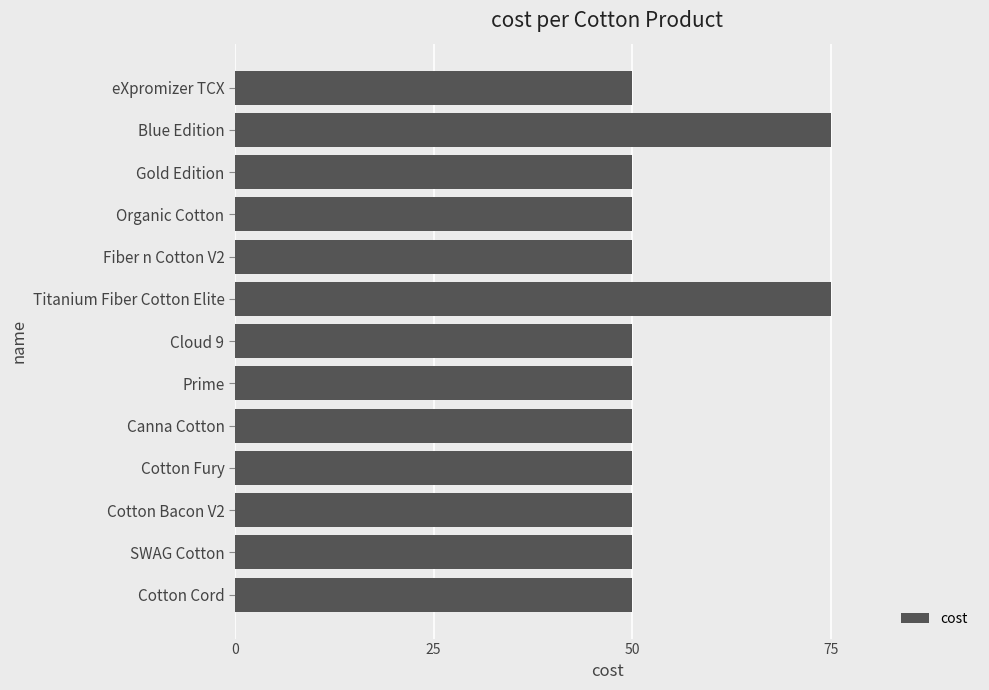

The chart shows a value of 33 at Cotton Cord. True or false?

False